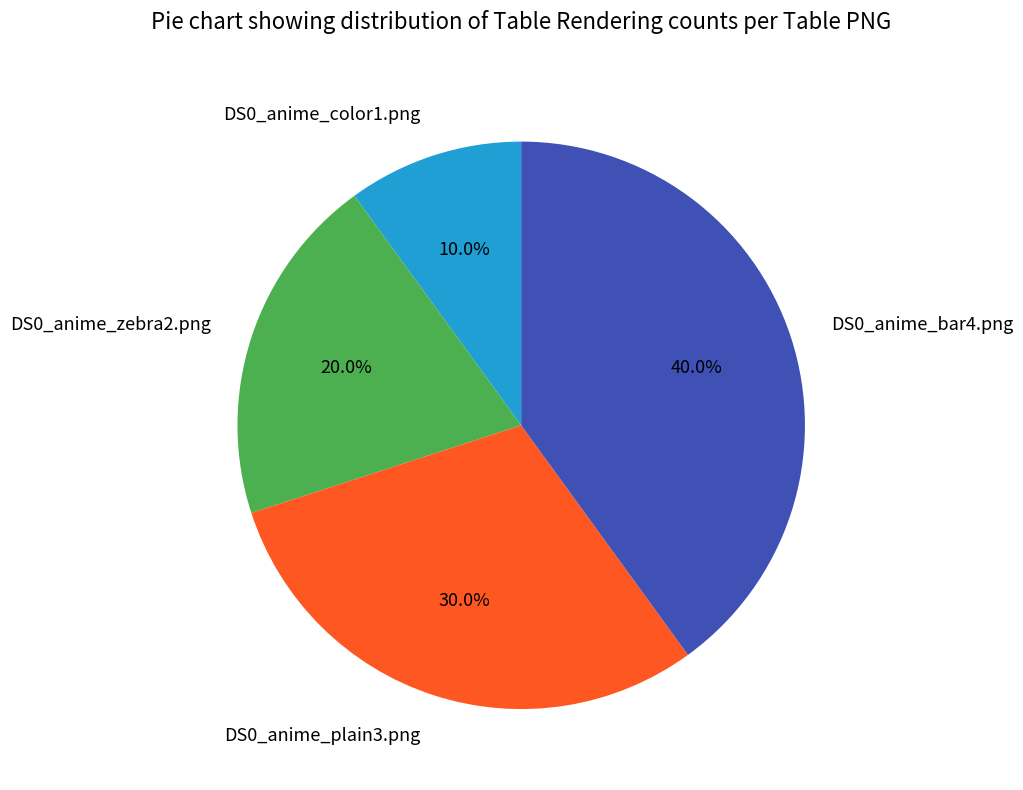

Rank the categories by value from lowest to highest.

DS0_anime_color1.png, DS0_anime_zebra2.png, DS0_anime_plain3.png, DS0_anime_bar4.png